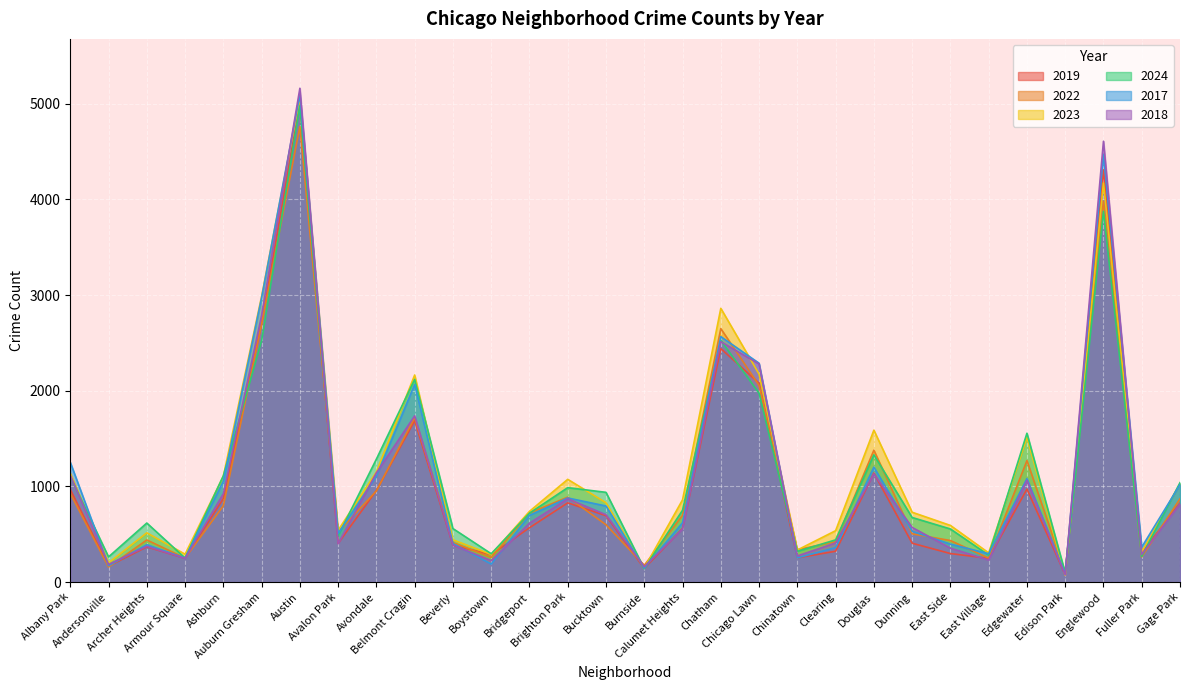

Reading left to right, extract all data points from this chart.

2019: Albany Park=968	Andersonville=166	Archer Heights=368	Armour Square=249	Ashburn=872	Auburn Gresham=2700	Austin=5008	Avalon Park=405	Avondale=957	Belmont Cragin=1687	Beverly=385	Boystown=287	Bridgeport=568	Brighton Park=828	Bucktown=694	Burnside=142	Calumet Heights=561	Chatham=2441	Chicago Lawn=2079	Chinatown=253	Clearing=322	Douglas=1140	Dunning=406	East Side=298	East Village=248	Edgewater=972	Edison Park=77	Englewood=4310	Fuller Park=308	Gage Park=825
2022: Albany Park=926	Andersonville=157	Archer Heights=440	Armour Square=251	Ashburn=797	Auburn Gresham=2698	Austin=4763	Avalon Park=522	Avondale=953	Belmont Cragin=1719	Beverly=414	Boystown=258	Bridgeport=722	Brighton Park=888	Bucktown=599	Burnside=175	Calumet Heights=698	Chatham=2650	Chicago Lawn=2056	Chinatown=338	Clearing=422	Douglas=1379	Dunning=504	East Side=434	East Village=250	Edgewater=1270	Edison Park=99	Englewood=3980	Fuller Park=263	Gage Park=870
2023: Albany Park=1138	Andersonville=201	Archer Heights=515	Armour Square=291	Ashburn=1106	Auburn Gresham=2988	Austin=5064	Avalon Park=542	Avondale=1152	Belmont Cragin=2165	Beverly=442	Boystown=288	Bridgeport=739	Brighton Park=1074	Bucktown=829	Burnside=146	Calumet Heights=860	Chatham=2862	Chicago Lawn=2174	Chinatown=335	Clearing=537	Douglas=1588	Dunning=730	East Side=592	East Village=305	Edgewater=1513	Edison Park=71	Englewood=4174	Fuller Park=313	Gage Park=1028
2024: Albany Park=1104	Andersonville=263	Archer Heights=617	Armour Square=251	Ashburn=1111	Auburn Gresham=2525	Austin=4978	Avalon Park=484	Avondale=1286	Belmont Cragin=2119	Beverly=559	Boystown=296	Bridgeport=720	Brighton Park=987	Bucktown=938	Burnside=140	Calumet Heights=751	Chatham=2527	Chicago Lawn=1974	Chinatown=321	Clearing=441	Douglas=1330	Dunning=675	East Side=555	East Village=281	Edgewater=1556	Edison Park=97	Englewood=3877	Fuller Park=269	Gage Park=1039
2017: Albany Park=1252	Andersonville=171	Archer Heights=391	Armour Square=250	Ashburn=1053	Auburn Gresham=2973	Austin=5096	Avalon Park=508	Avondale=1107	Belmont Cragin=2066	Beverly=403	Boystown=188	Bridgeport=697	Brighton Park=879	Bucktown=795	Burnside=145	Calumet Heights=620	Chatham=2566	Chicago Lawn=2288	Chinatown=253	Clearing=360	Douglas=1201	Dunning=531	East Side=397	East Village=296	Edgewater=1082	Edison Park=87	Englewood=4471	Fuller Park=365	Gage Park=1019
2018: Albany Park=1117	Andersonville=184	Archer Heights=374	Armour Square=248	Ashburn=924	Auburn Gresham=2787	Austin=5163	Avalon Park=401	Avondale=1142	Belmont Cragin=1738	Beverly=386	Boystown=224	Bridgeport=616	Brighton Park=870	Bucktown=704	Burnside=160	Calumet Heights=554	Chatham=2513	Chicago Lawn=2280	Chinatown=273	Clearing=409	Douglas=1131	Dunning=571	East Side=354	East Village=230	Edgewater=1063	Edison Park=75	Englewood=4609	Fuller Park=289	Gage Park=817